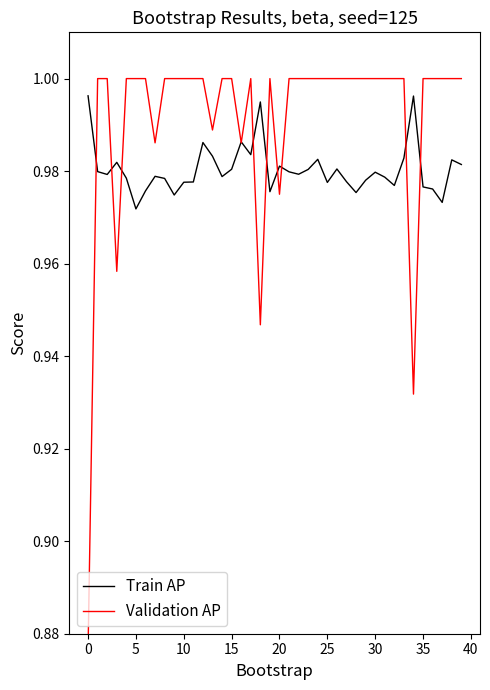

Rank the series at 37 from lowest to highest value.

Train AP, Validation AP